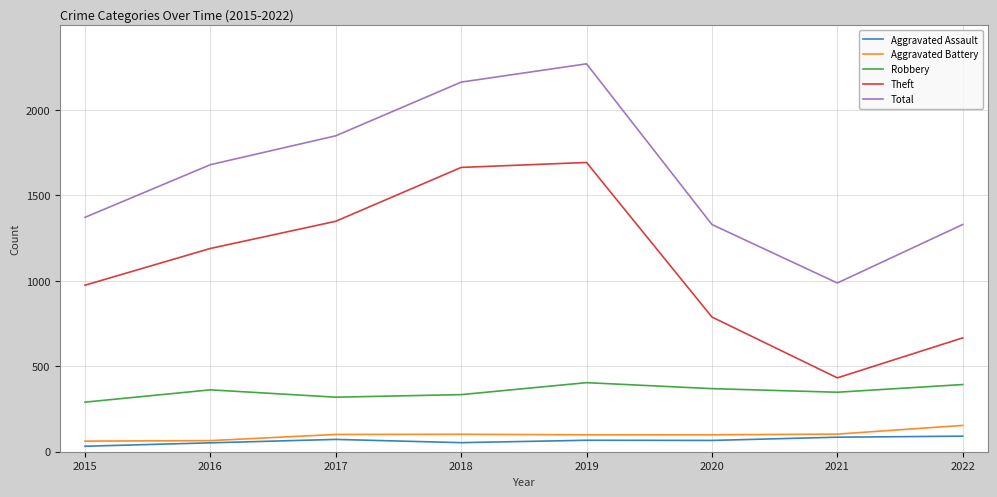

What is the maximum value for Aggravated Assault?

91